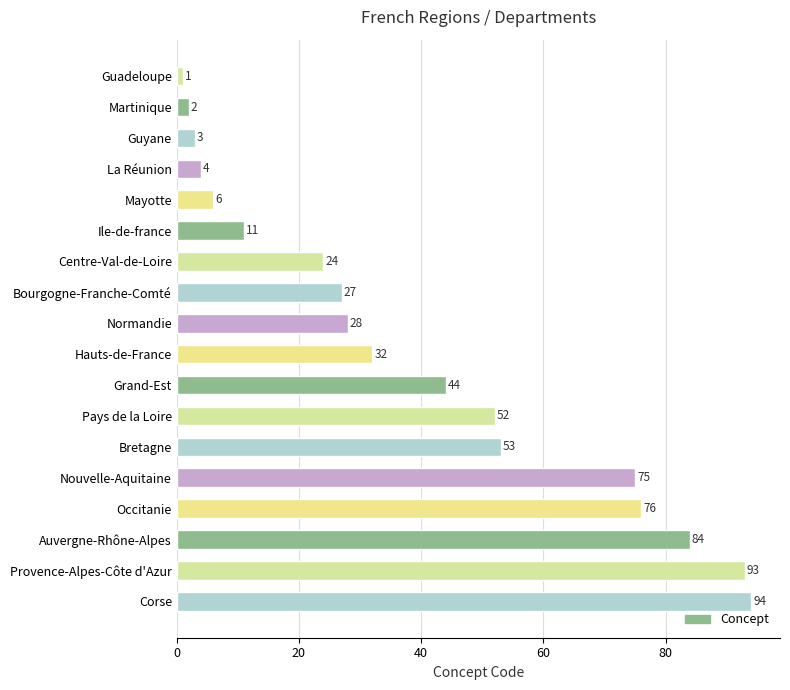

What is the value of the 1st bar from the top?

1